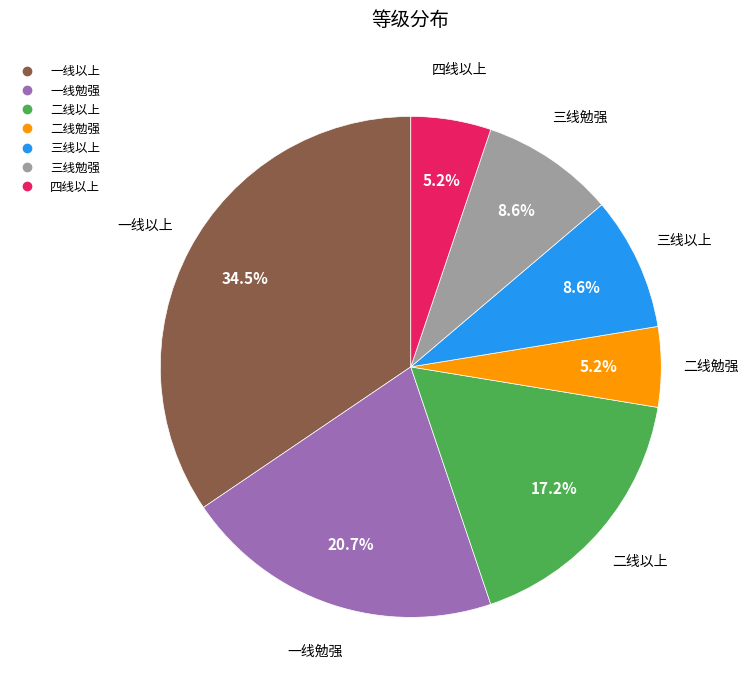

To the nearest percent, what is the average slice percentage?

14%